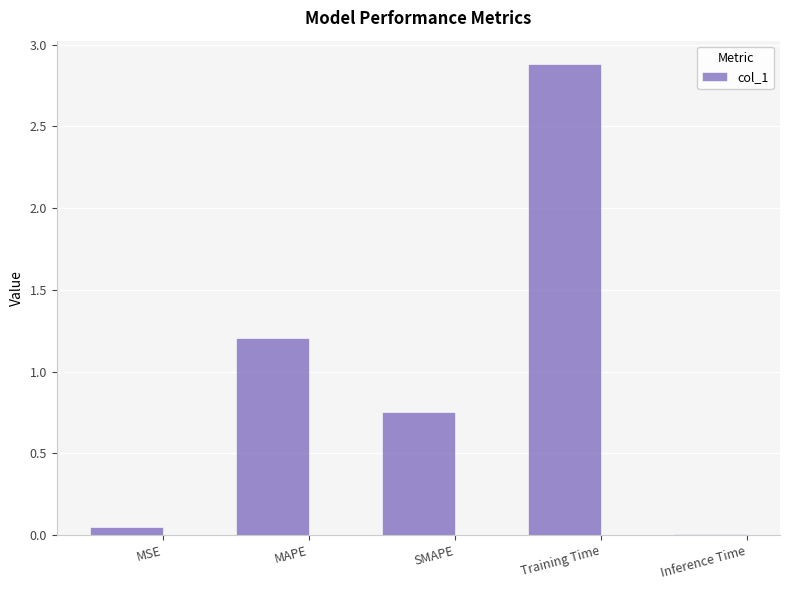

List the labels in order of value, largest first.

Training Time, MAPE, SMAPE, MSE, Inference Time